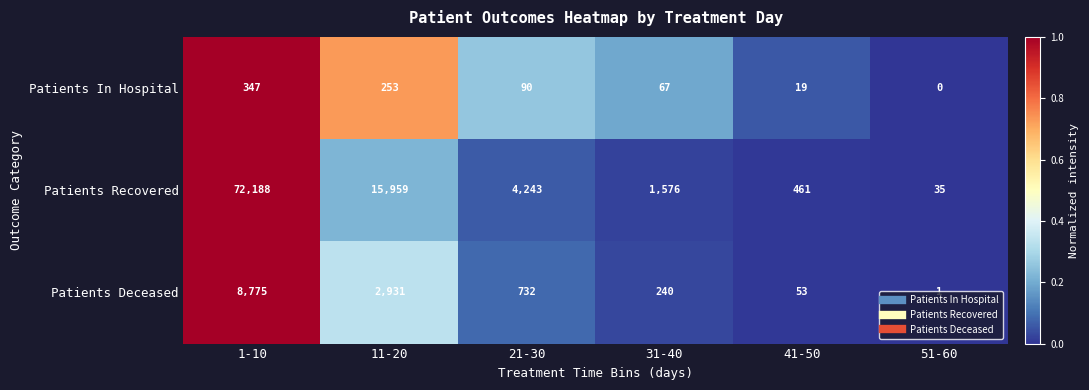

Which series changed the most between 1-10 and 31-40?

Patients Recovered